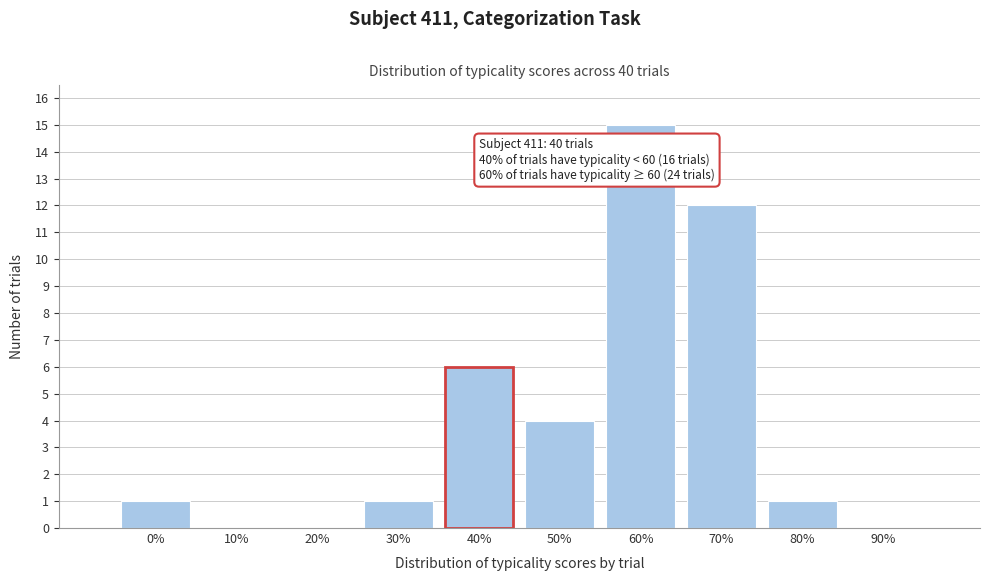

Reading left to right, what are all the values shown in this chart?

0%=1	10%=0	20%=0	30%=1	40%=6	50%=4	60%=15	70%=12	80%=1	90%=0